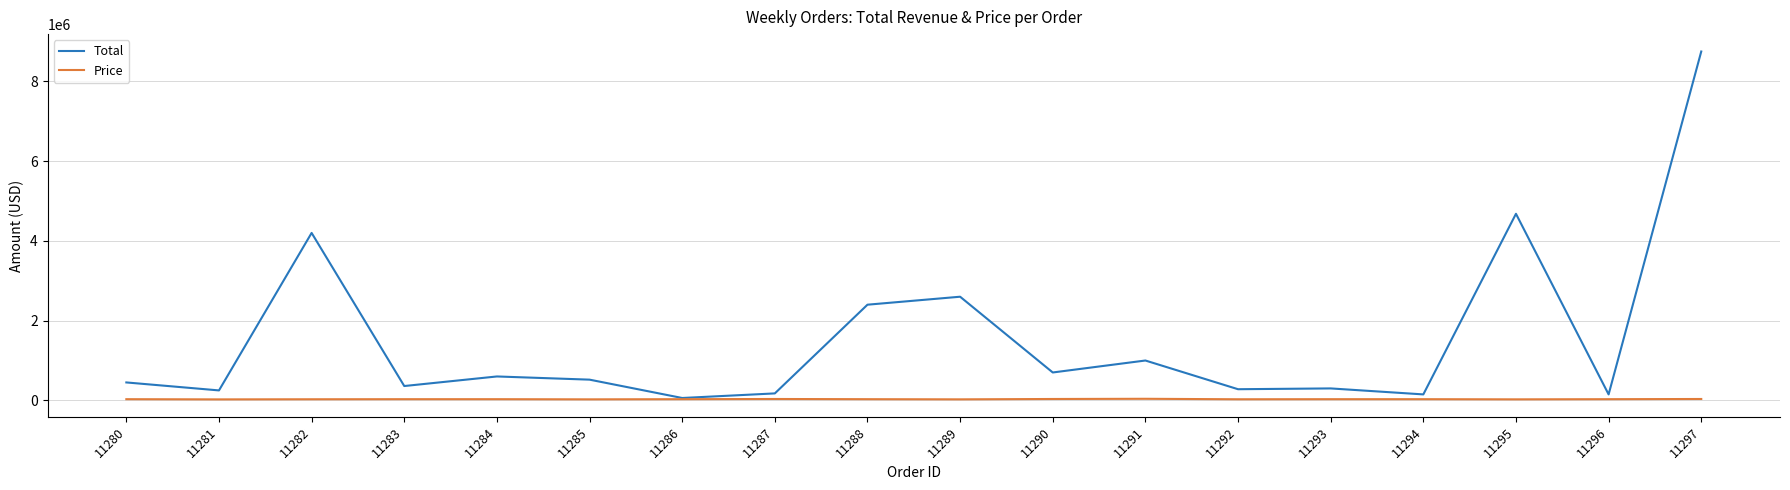

How many distinct data groups are displayed?

2